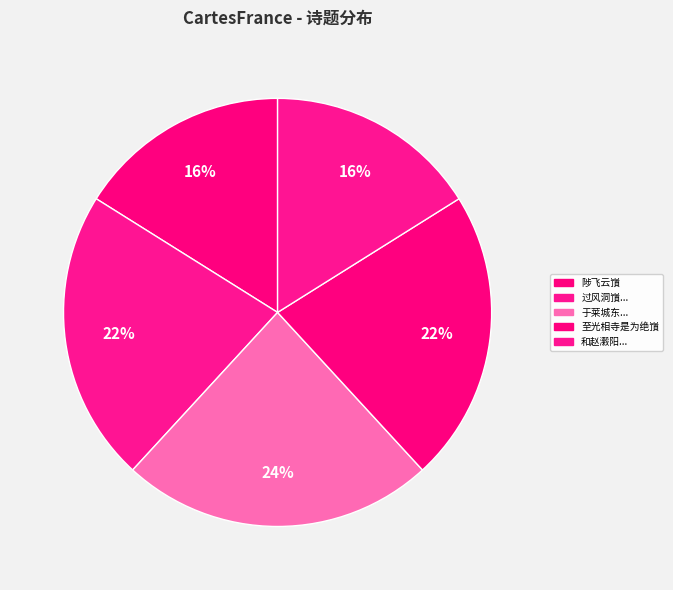

Rank the categories by value from lowest to highest.

和赵瀔阳游罗浮六首 其六 登飞云嵿, 陟飞云嵿, 过风洞嵿望雪山兼闻魏南台使君开府诸蕃服属边烽始静感怀书此预简南台, 至光相寺是为绝嵿, 于莱城东十里与诸门徒登青阳岭太基山上四面及中嵿扫石置仙坛诗